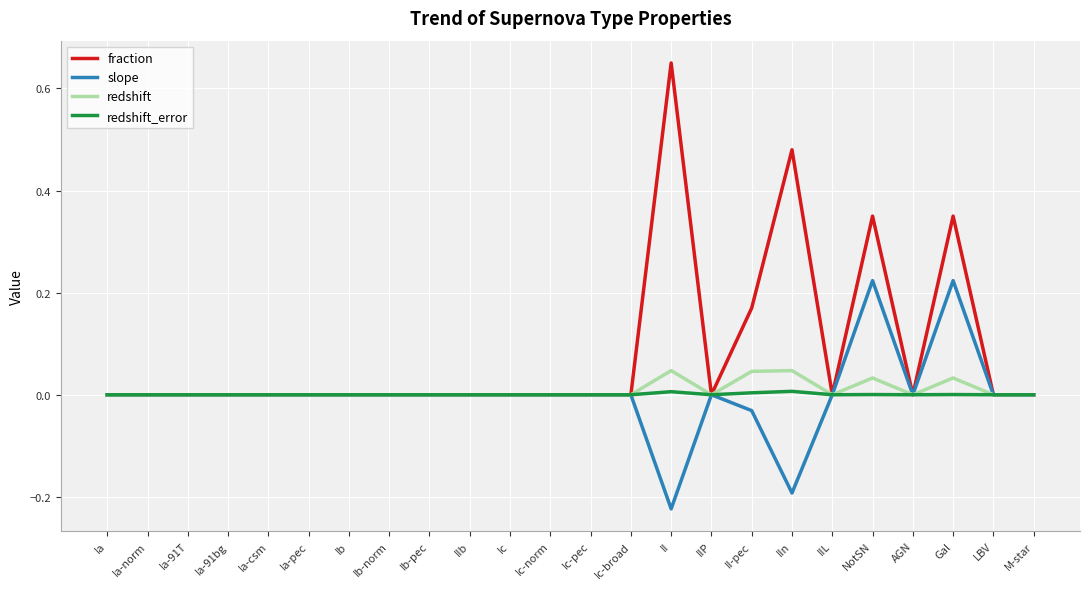

True or false: slope has more than 1 interior local peaks.

True